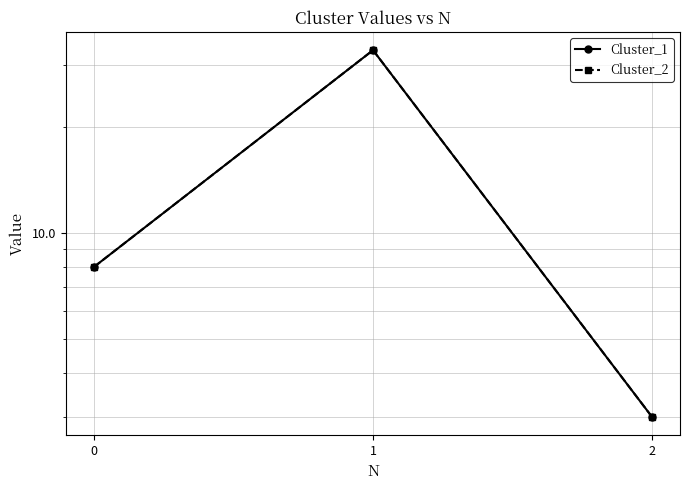

What is the value of the Cluster_2 point at the 1st from the left?

8